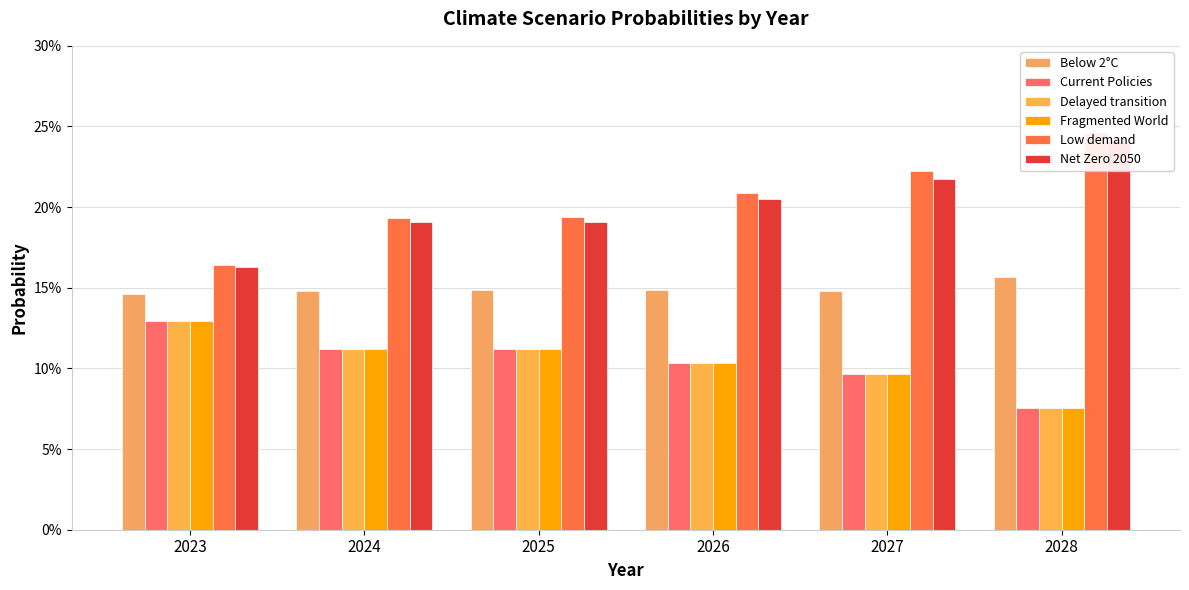

At which label is Delayed transition closest to 0?

2028